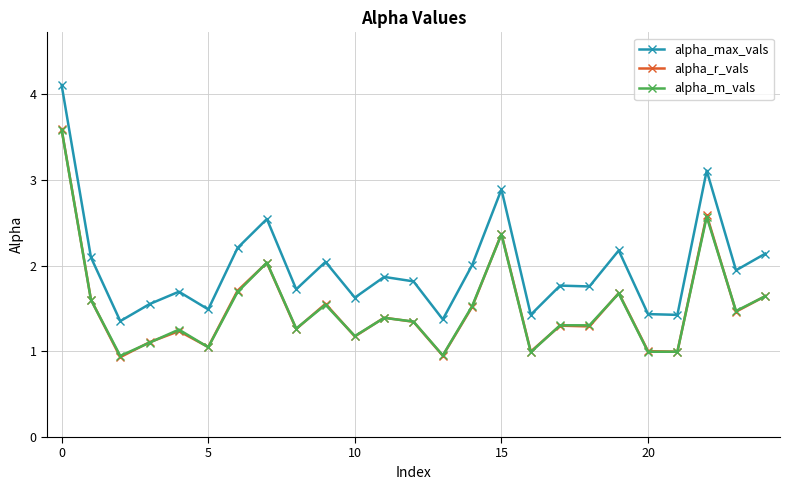

True or false: alpha_m_vals and alpha_max_vals cross at least once.

False